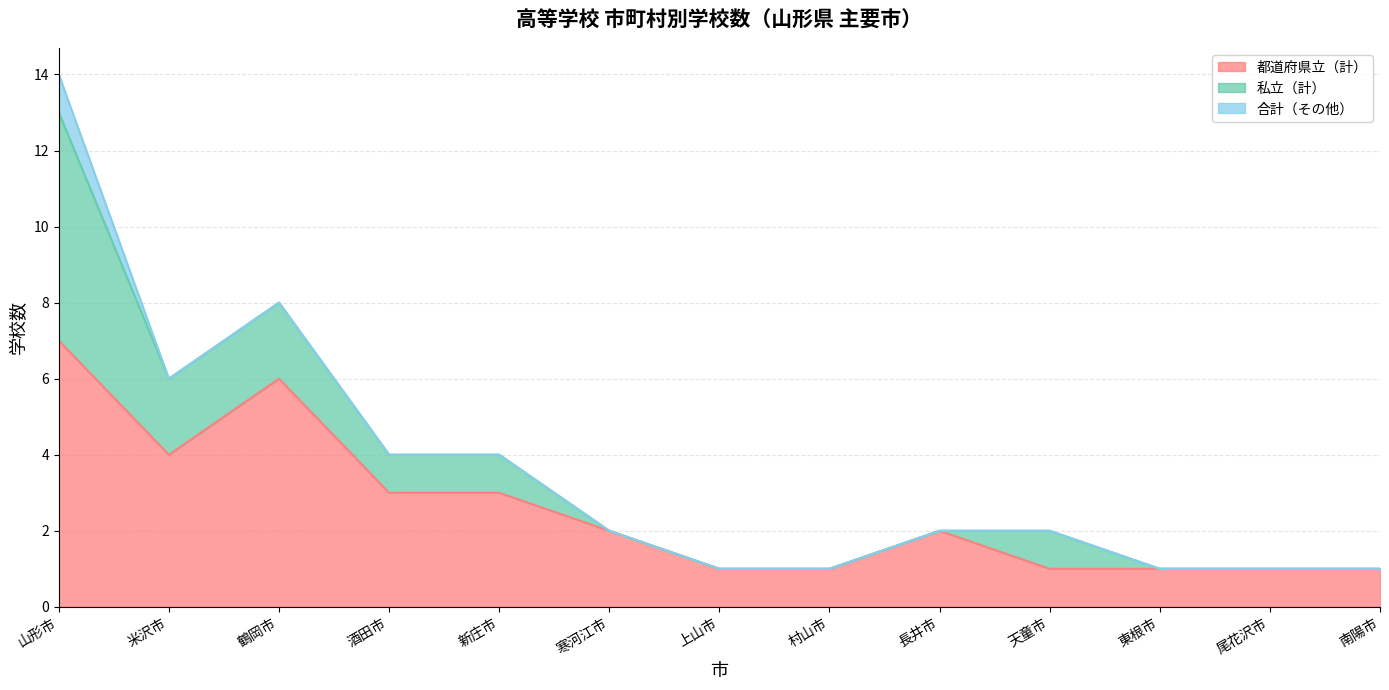

Does the chart display data point markers on the line(s)?

No